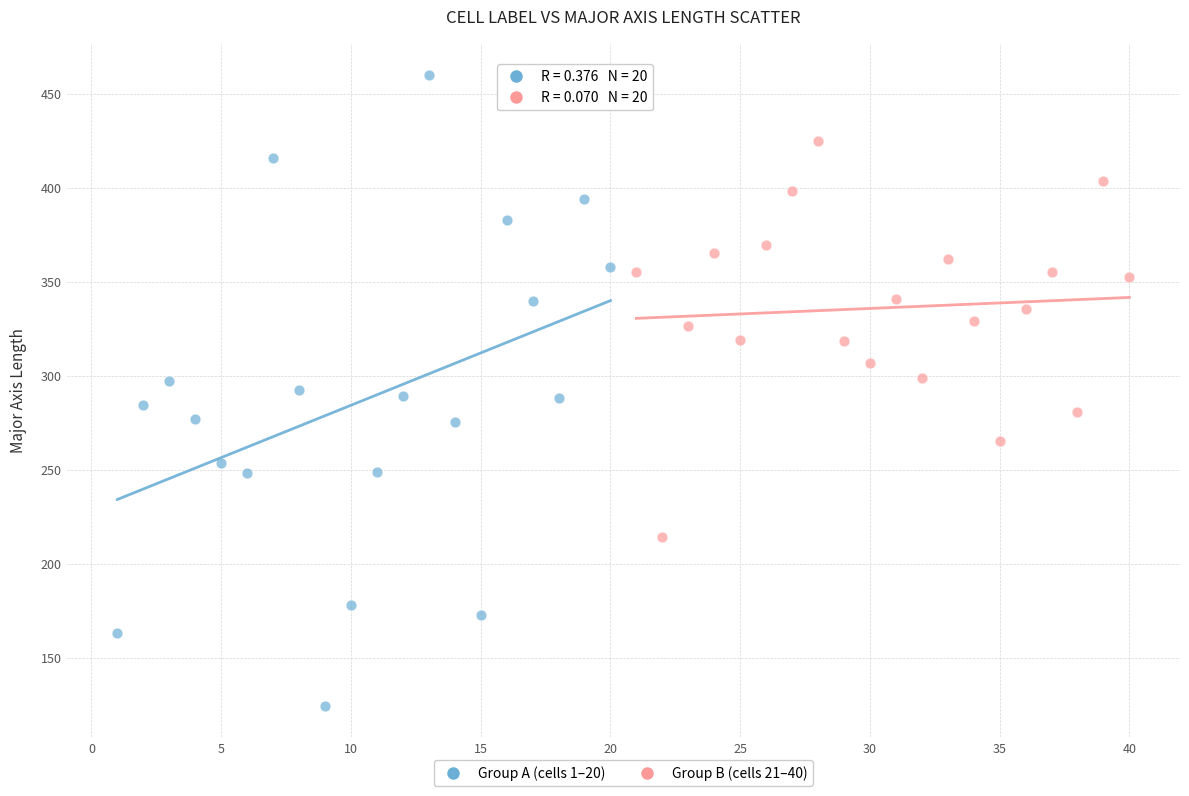

Which series contains the lowest Y value?

Group A (cells 1–20)